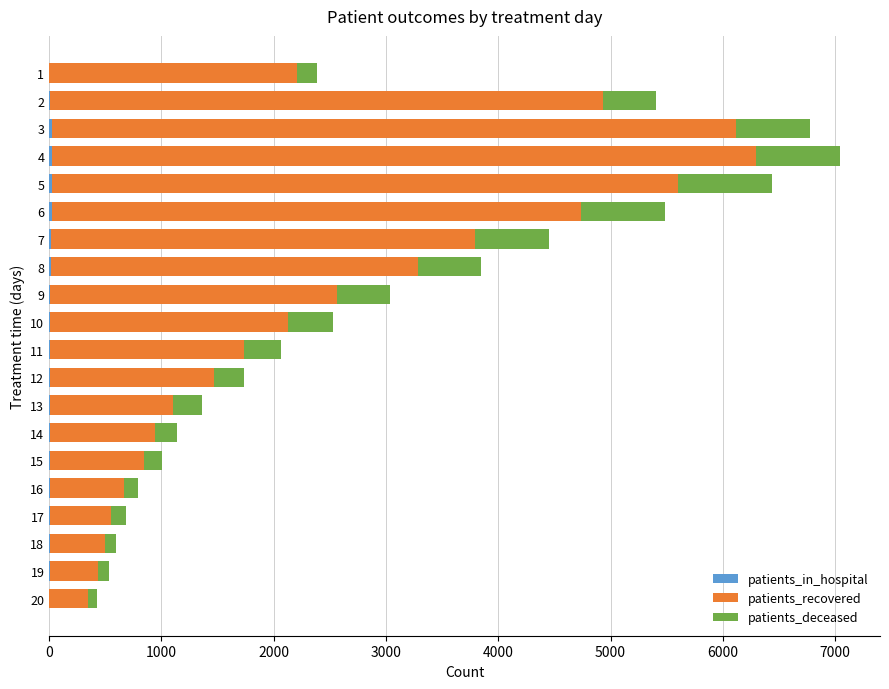

Count the number of categories in the chart.

20